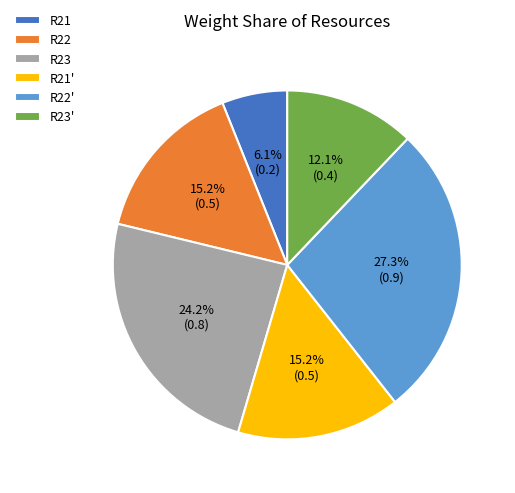

What percentage is the R21' slice, to the nearest percent?

15%